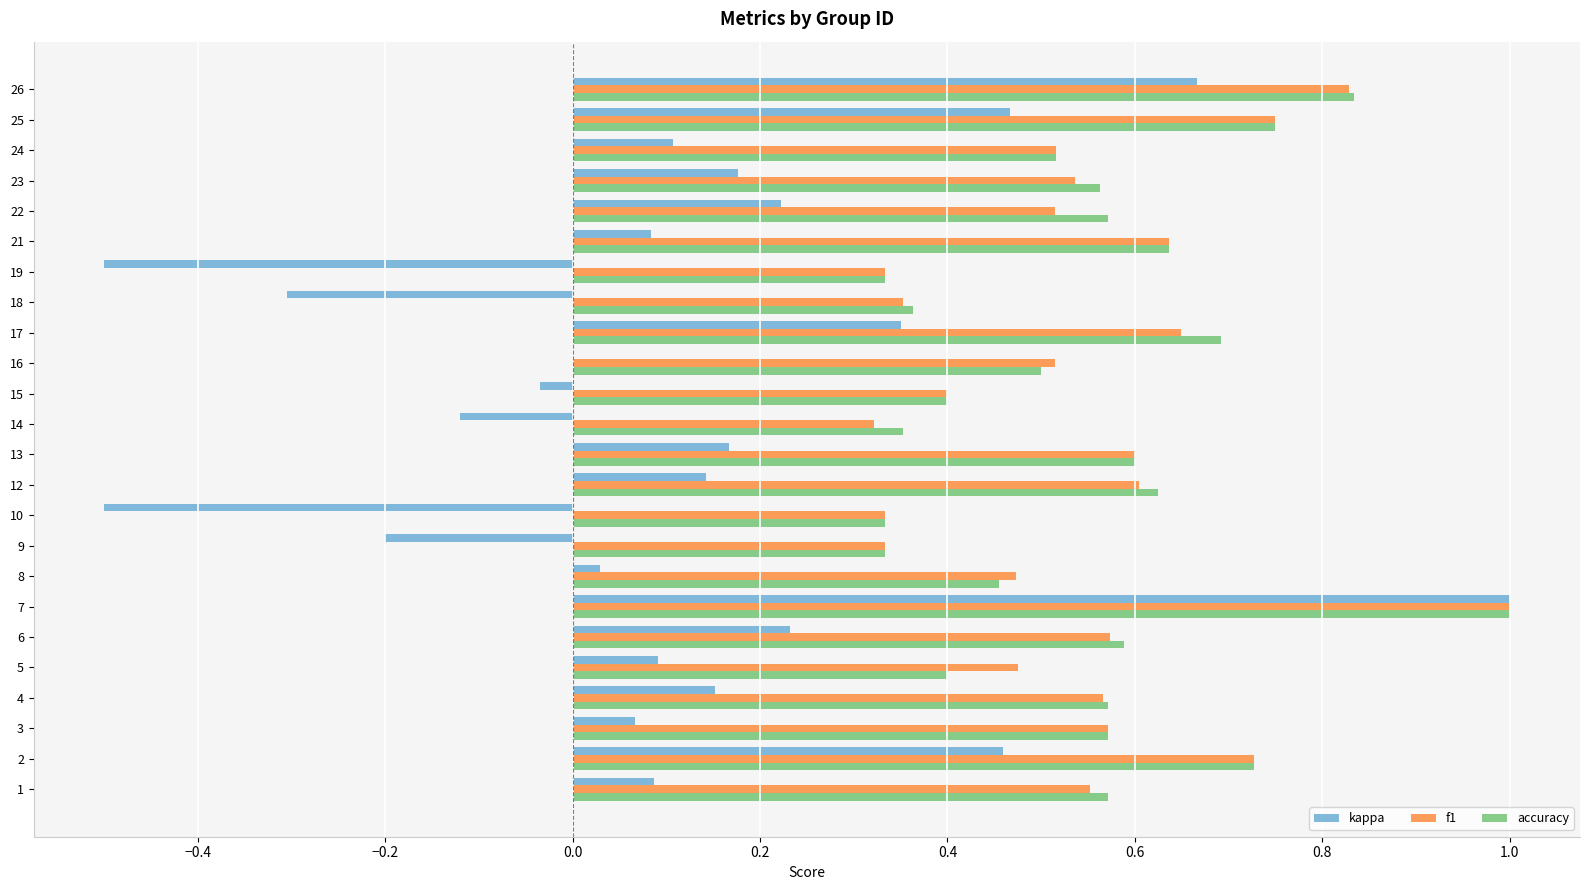

What are all the series names shown in the legend?

kappa, f1, accuracy